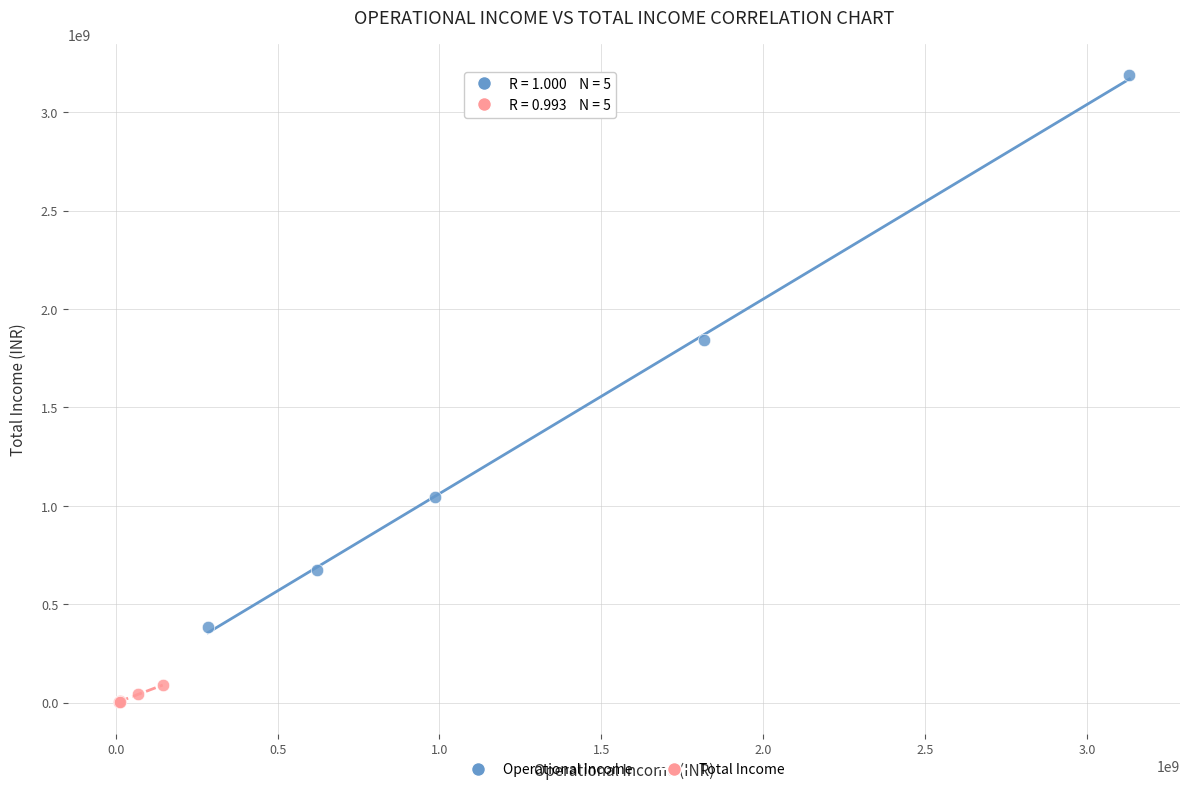

Which series reaches the minimum Y coordinate?

Total Income